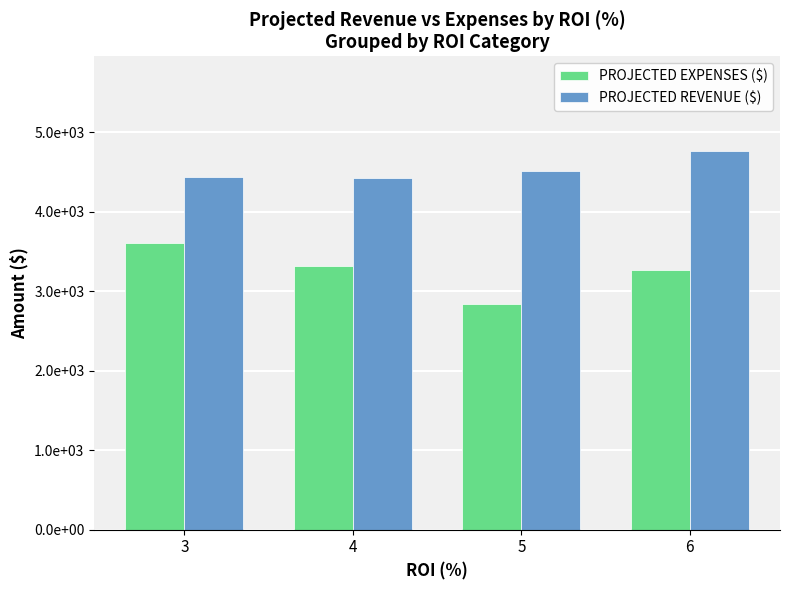

Does the chart contain stacked bars?

No